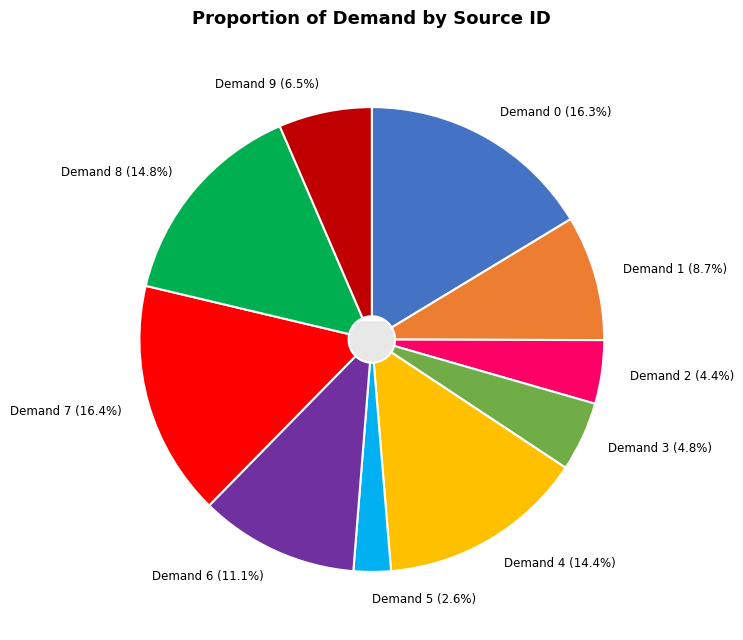

Rank the categories by value from highest to lowest.

7, 0, 8, 4, 6, 1, 9, 3, 2, 5